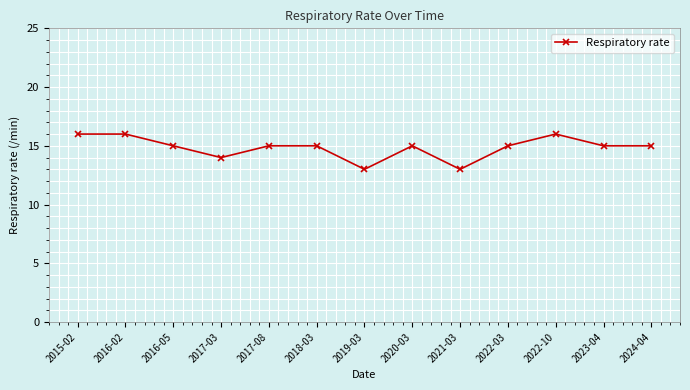

True or false: the data has more than 0 interior local peaks.

True